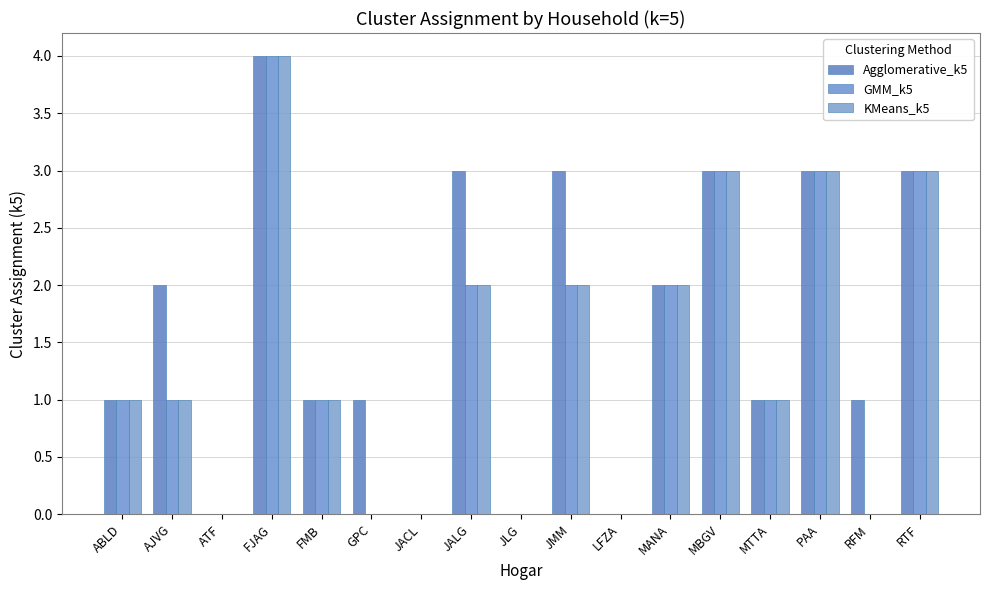

What are all the series names shown in the legend?

Agglomerative_k5, GMM_k5, KMeans_k5